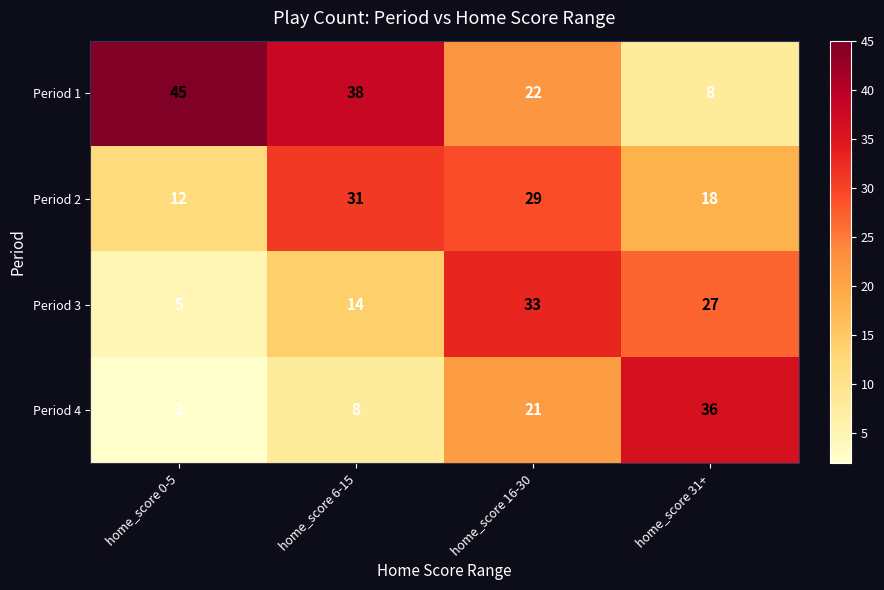

Which series has the largest total across all categories?

Period 1